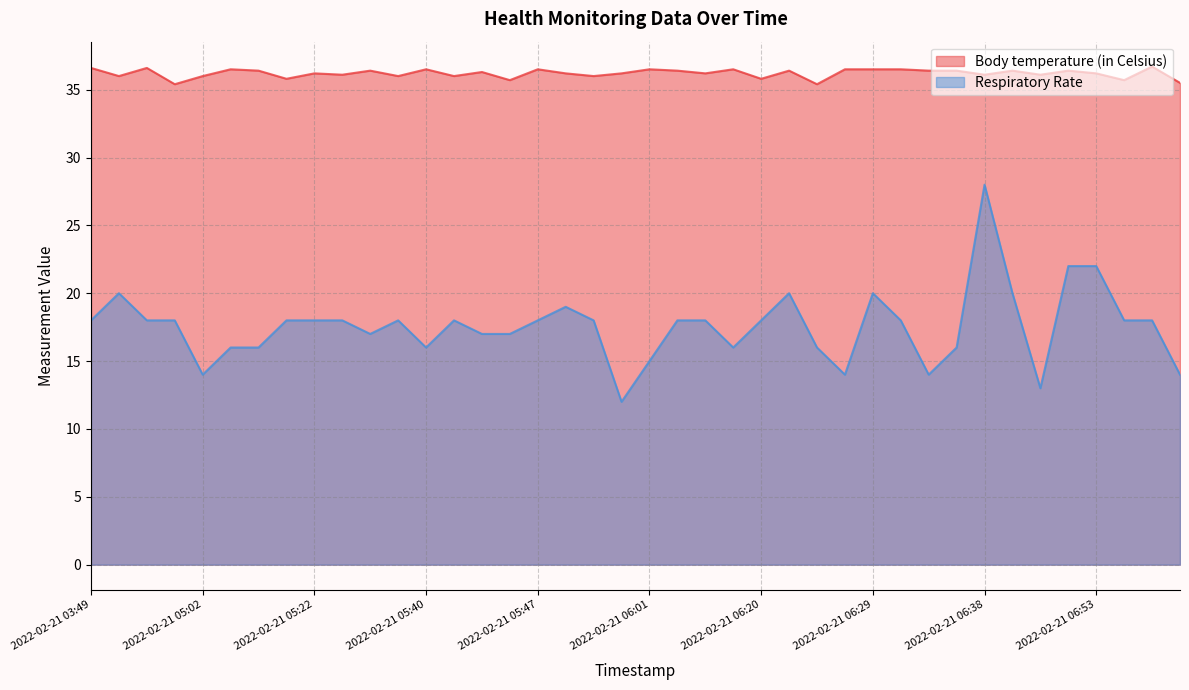

Which series has the widest spread of values?

Respiratory Rate